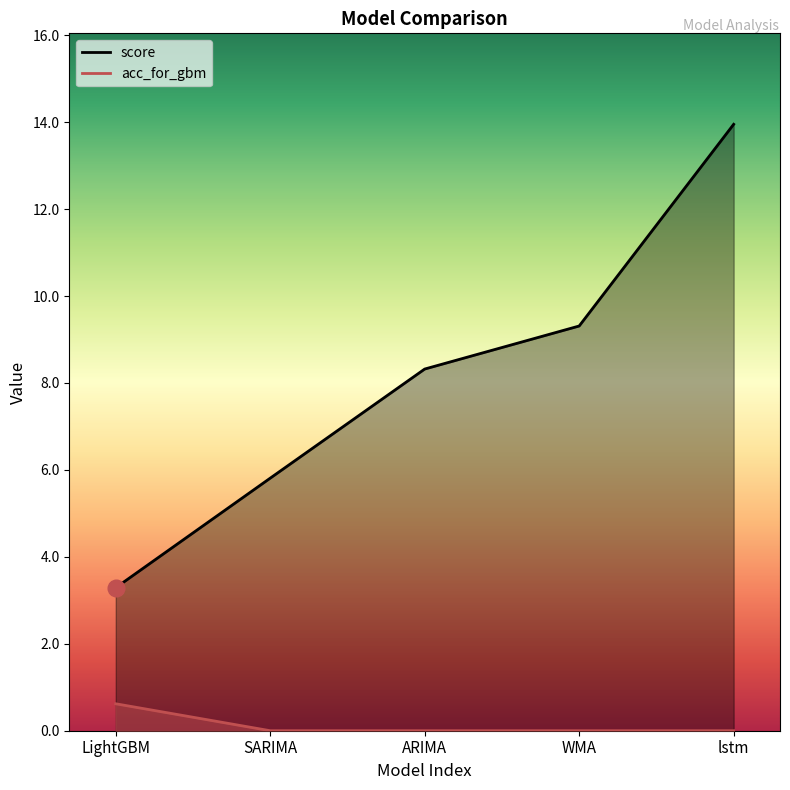

True or false: score and acc_for_gbm intersect in this chart.

False